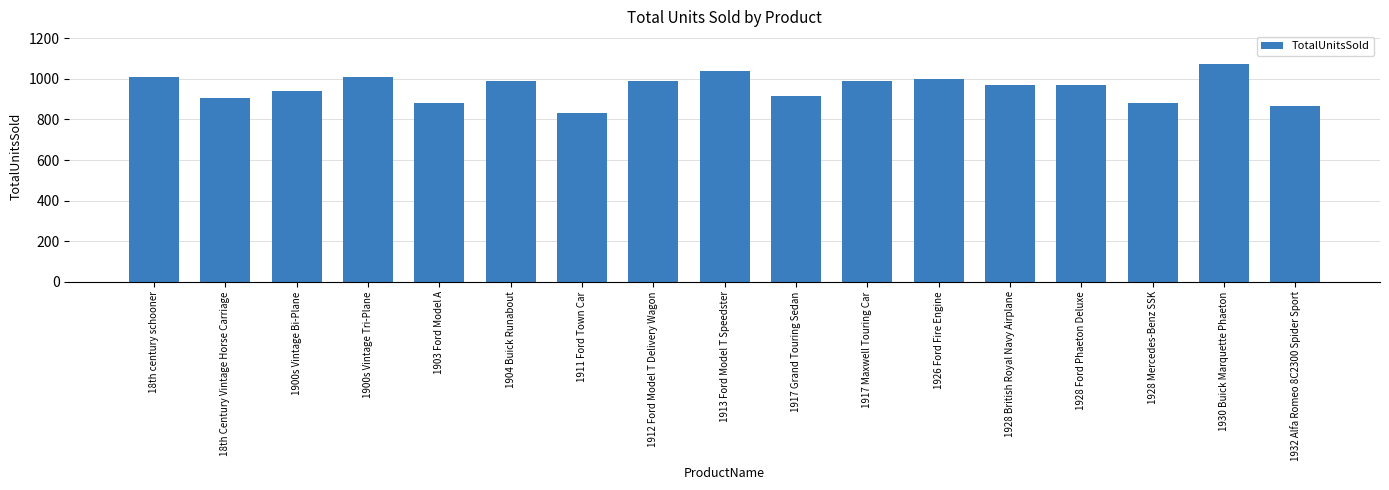

What is the maximum value shown in the chart?

1074